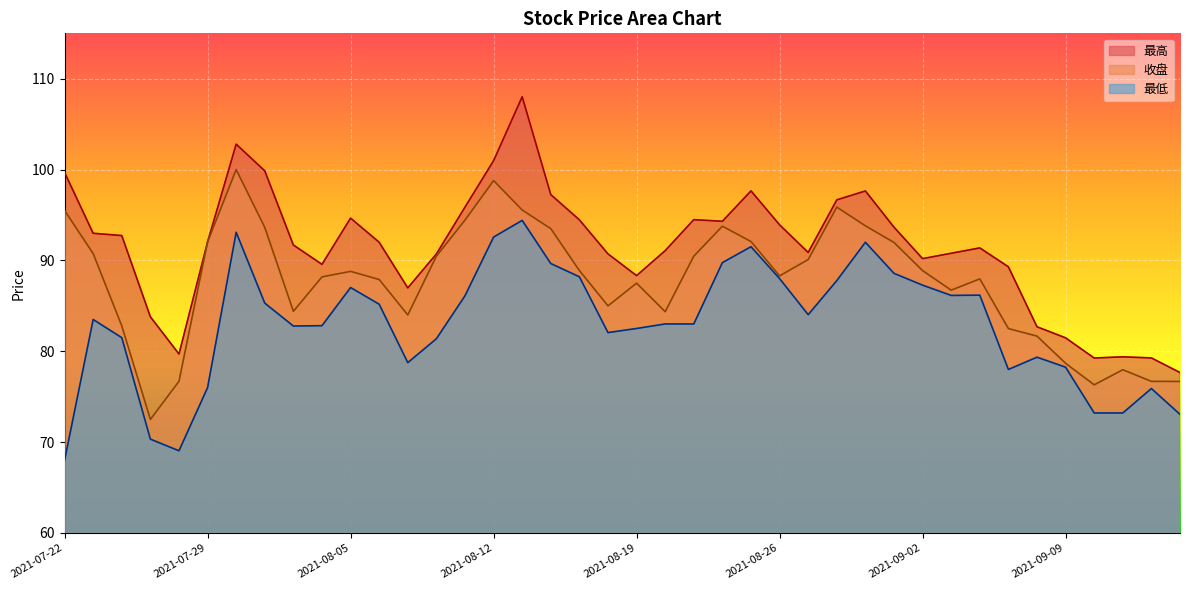

What is the difference between the 收盘 values at 2021-08-30 and 2021-09-07?

13.4